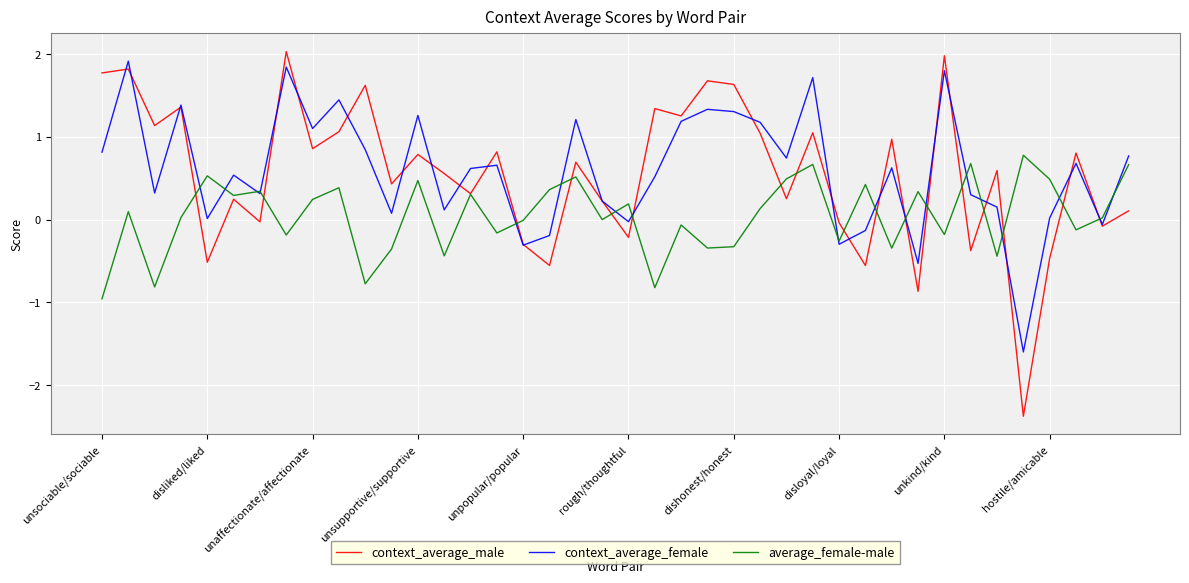

What is the minimum value shown in the chart?

-2.4